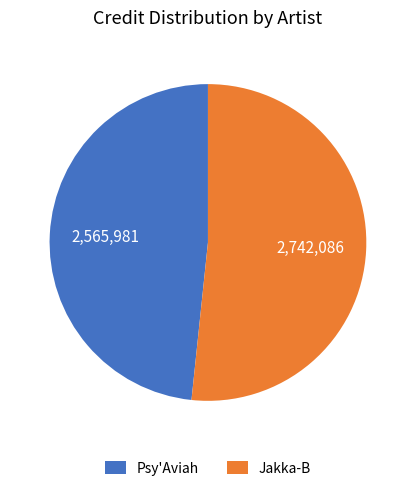

Which has a higher value, Jakka-B or Psy'Aviah?

Jakka-B